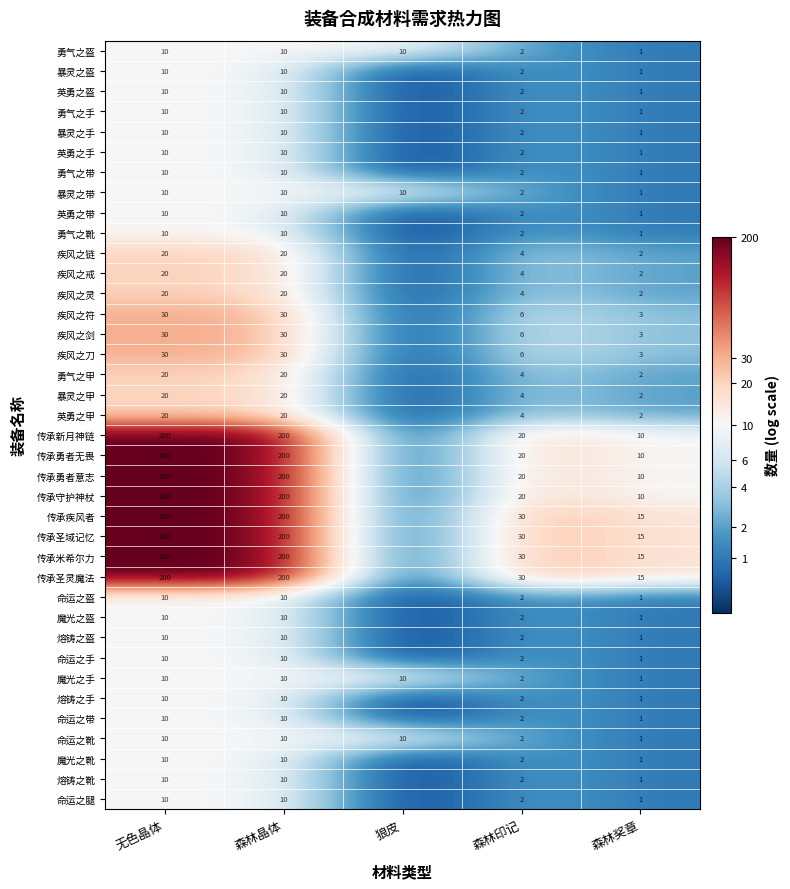

What is the sum of the 疾风之刀 values at 森林晶体 and 森林奖章?

33